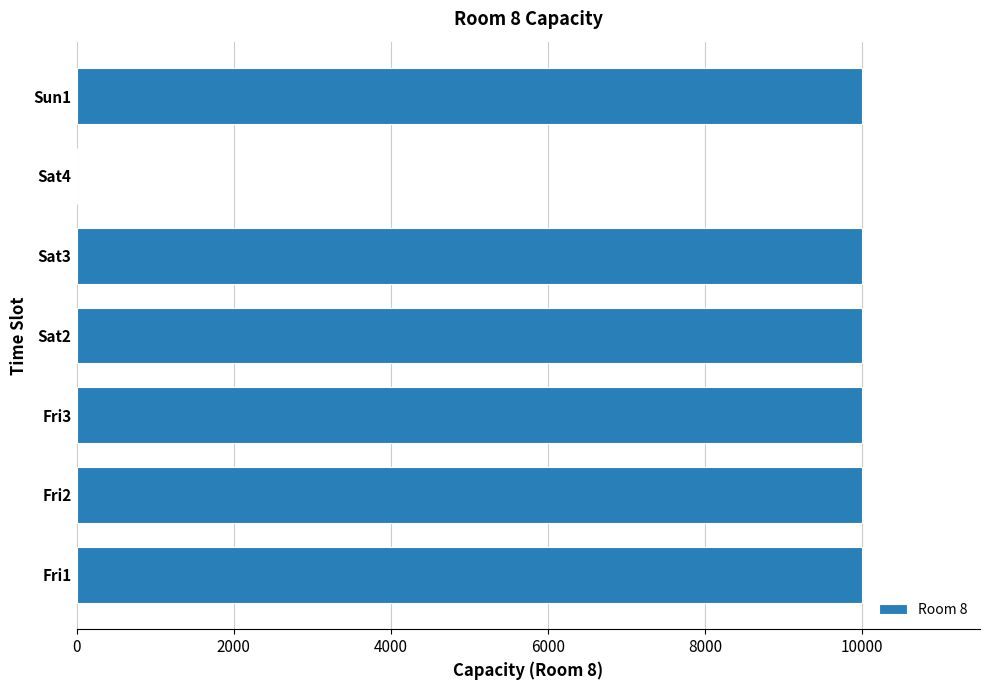

Does the chart contain stacked bars?

No